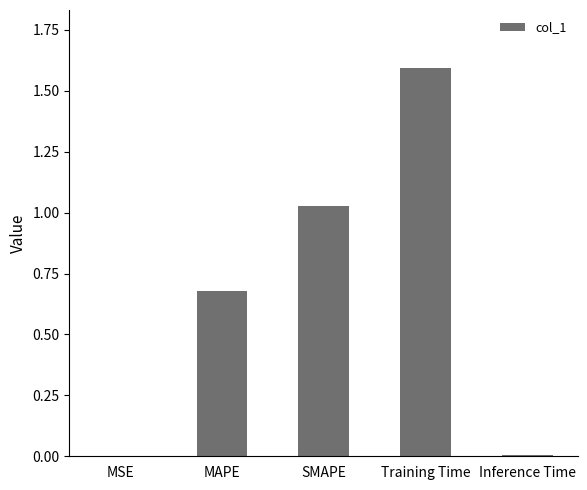

How many distinct data groups are displayed?

1